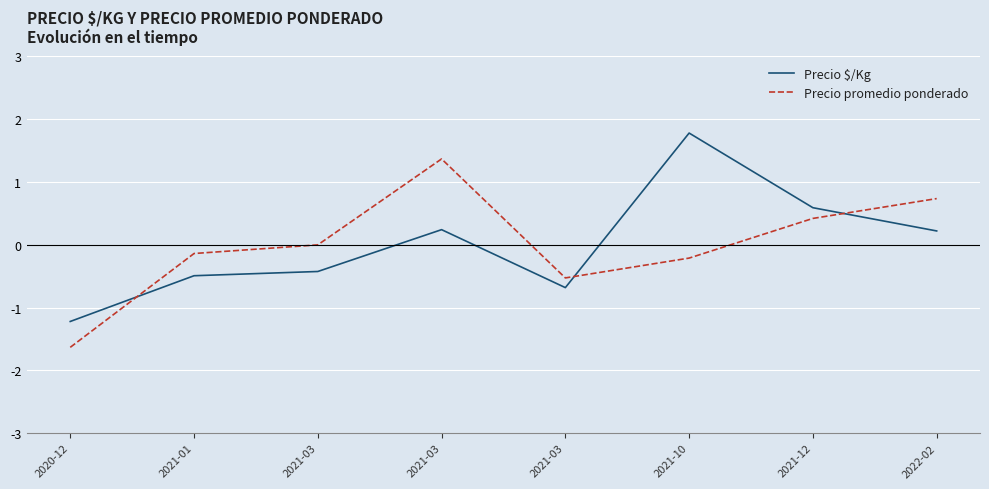

True or false: Precio $/Kg has a value of 0.2 at 2021-03.

True